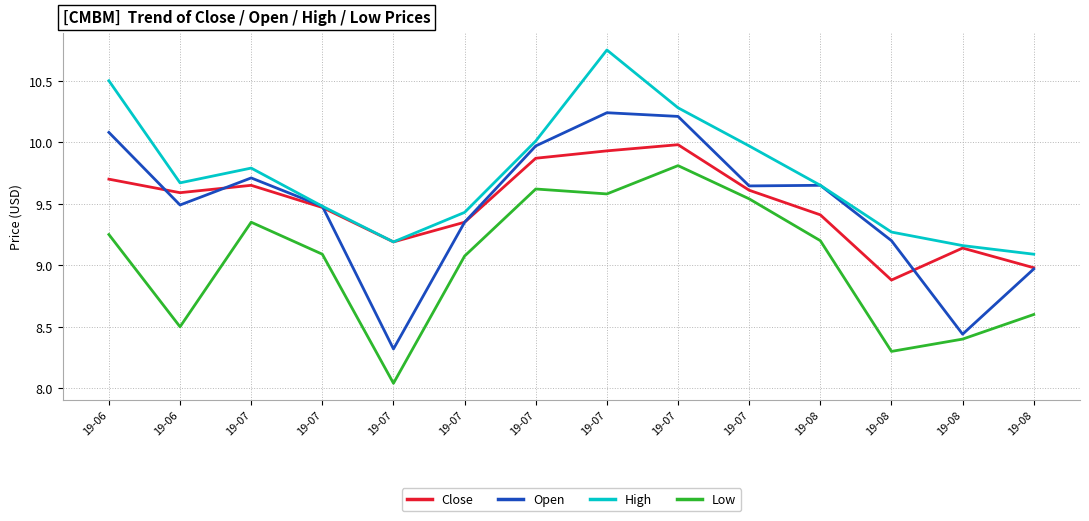

Which has a higher value, 19-08 or 19-07?

19-07